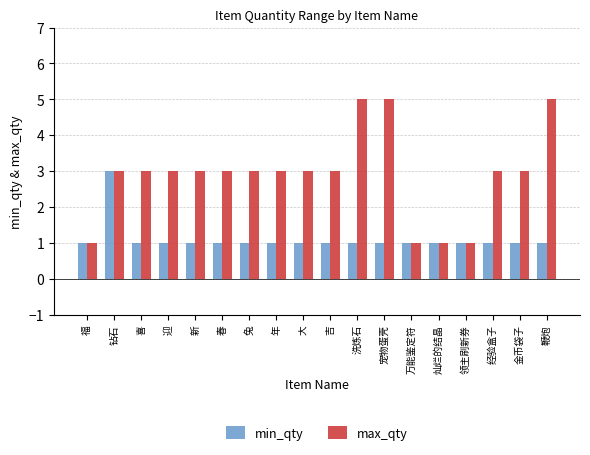

What is the value of the min_qty bar at the 15th from the left?

1